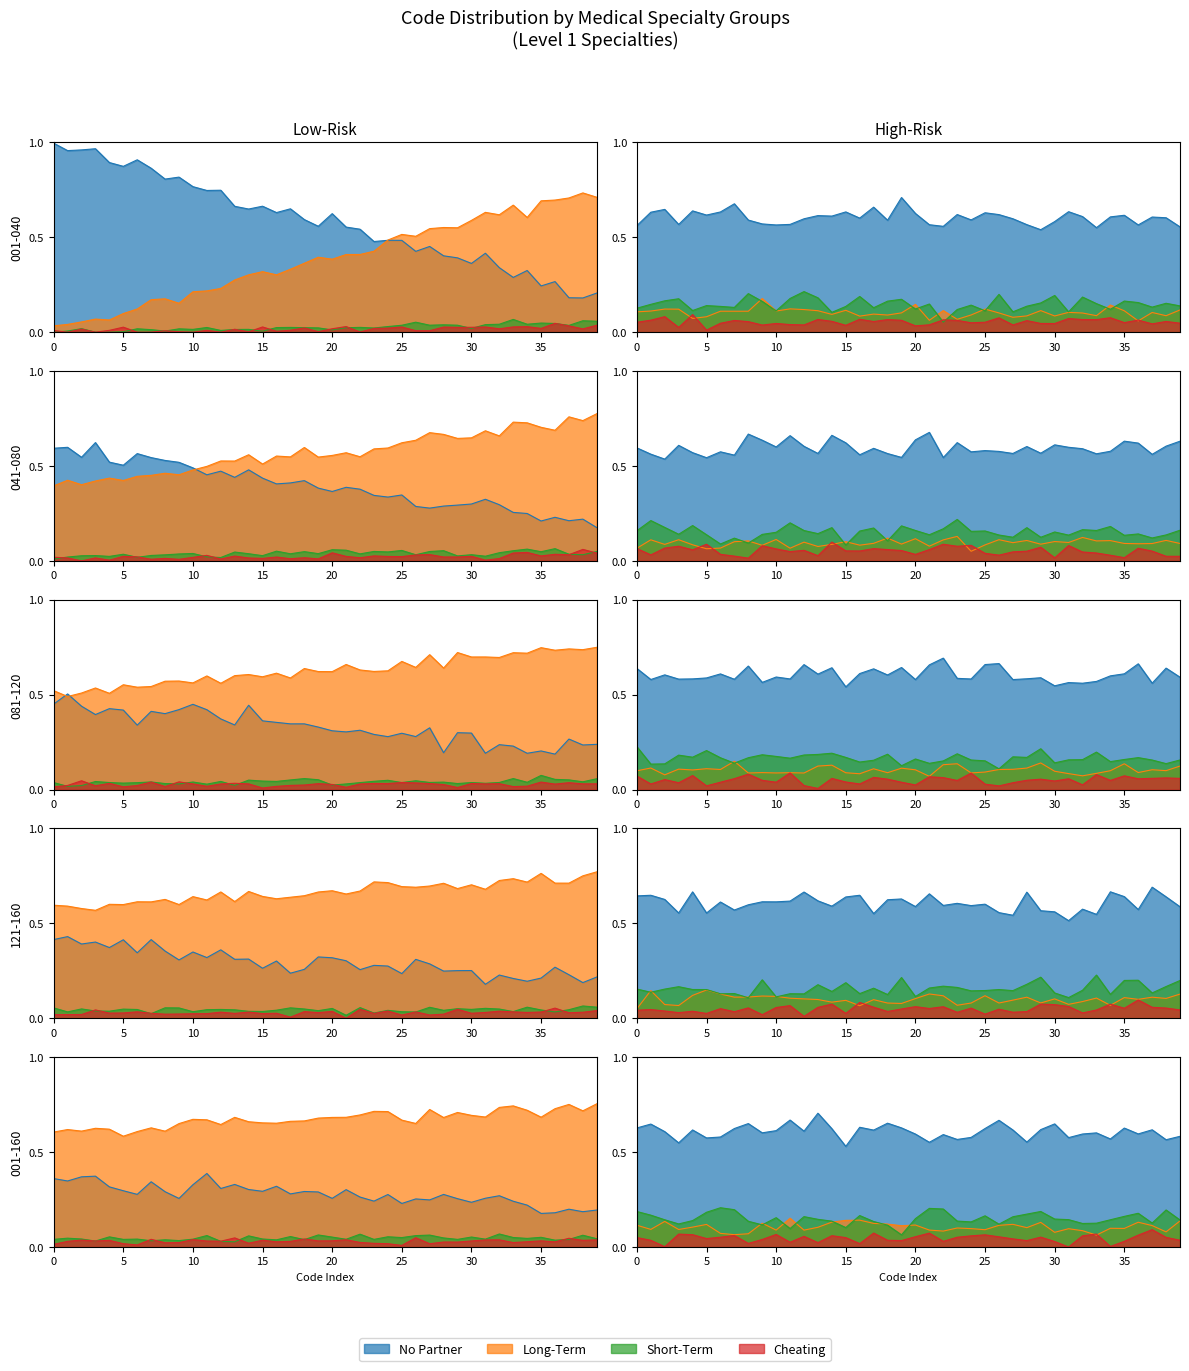

In 041-080, how many points are higher than both neighbors (excluding endpoints)?

12